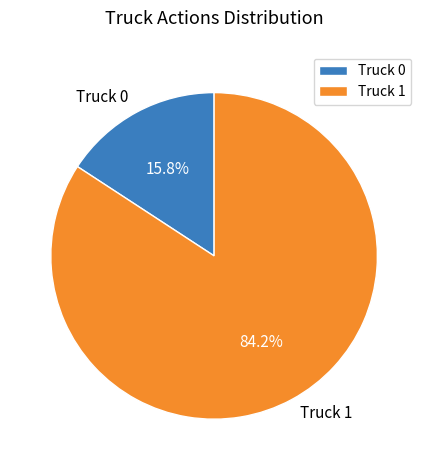

What is the largest slice in the pie chart?

Truck 1